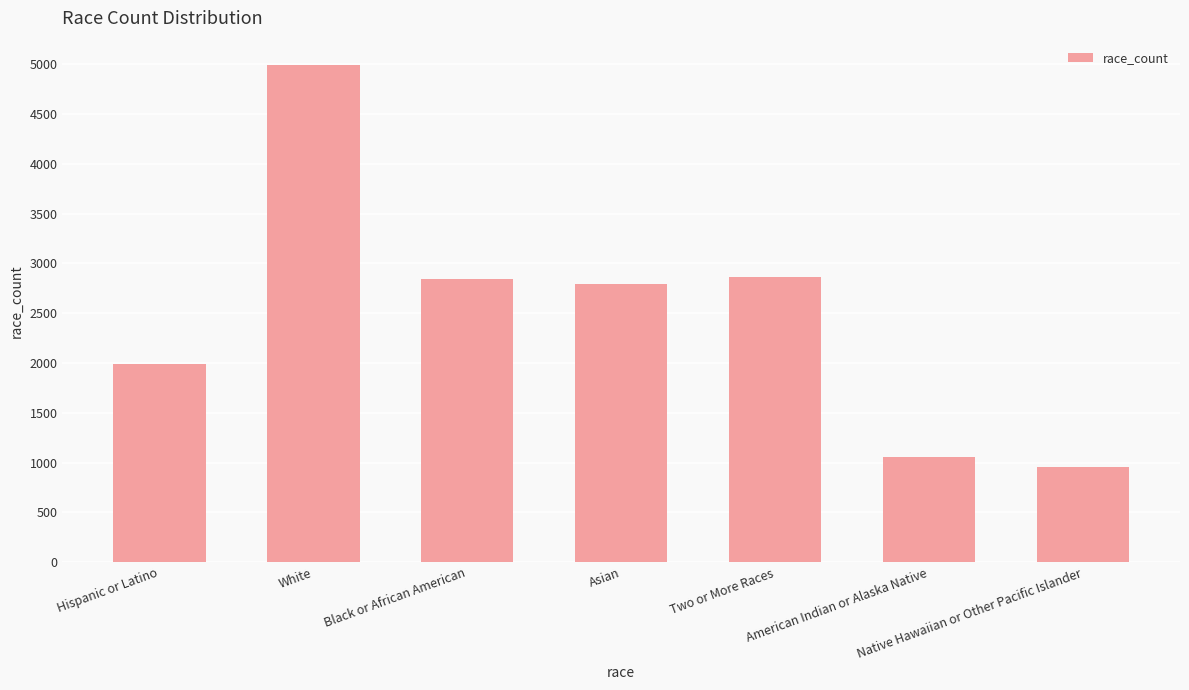

What is the label of the 5th bar from the left?

Two or More Races